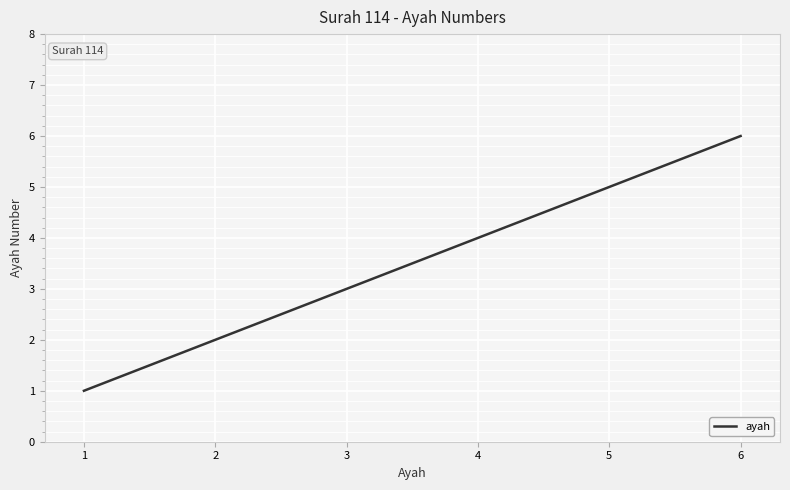

The value at 6 is 8. True or false?

False